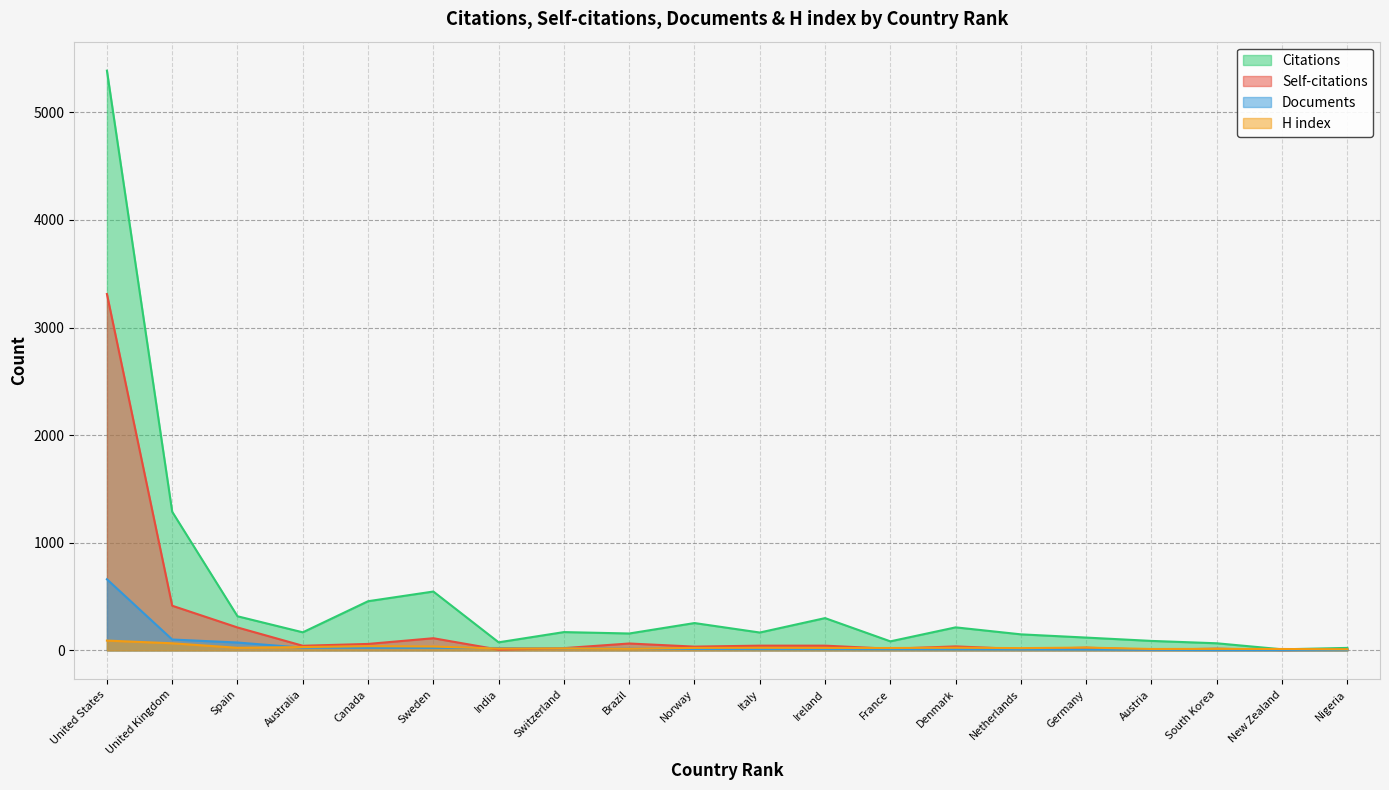

What is the label of the 8th point from the left?

Switzerland